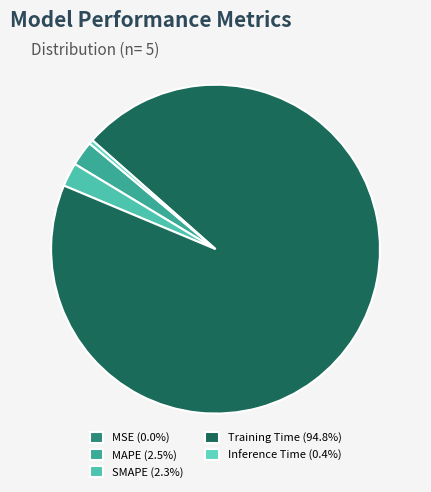

Do SMAPE and MSE together represent more than half of the pie?

No